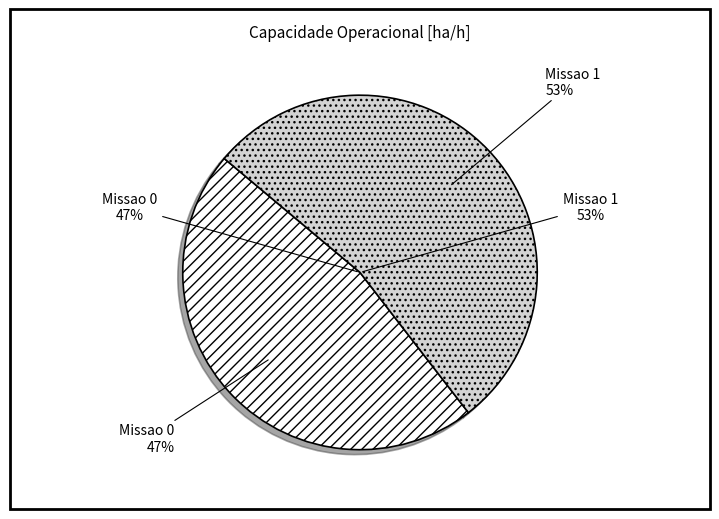

What is the total percentage of Missao 1 and Missao 0?

100.0%